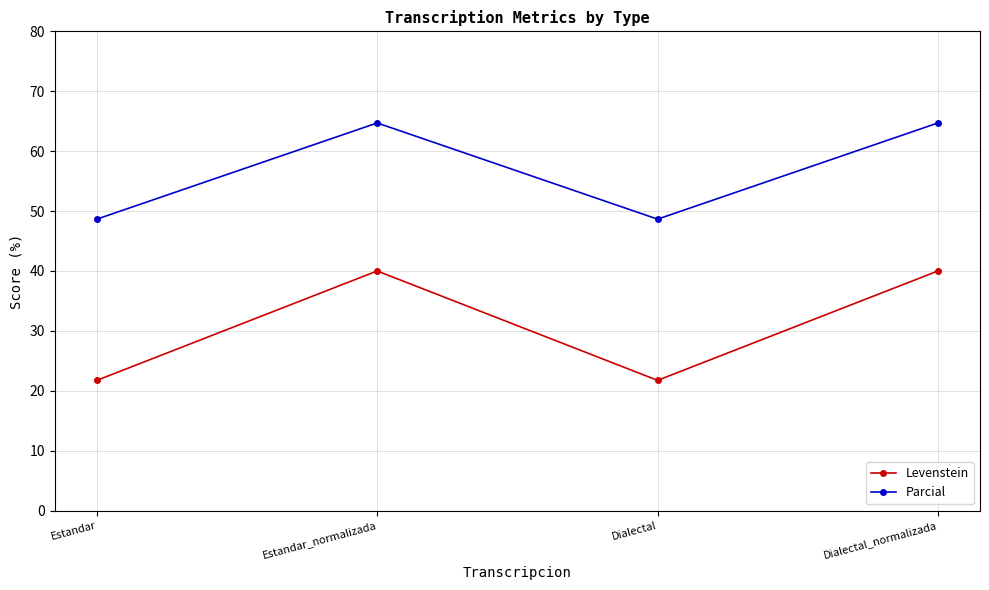

What is the difference between the maximum and minimum values in the Levenstein series?

18.3